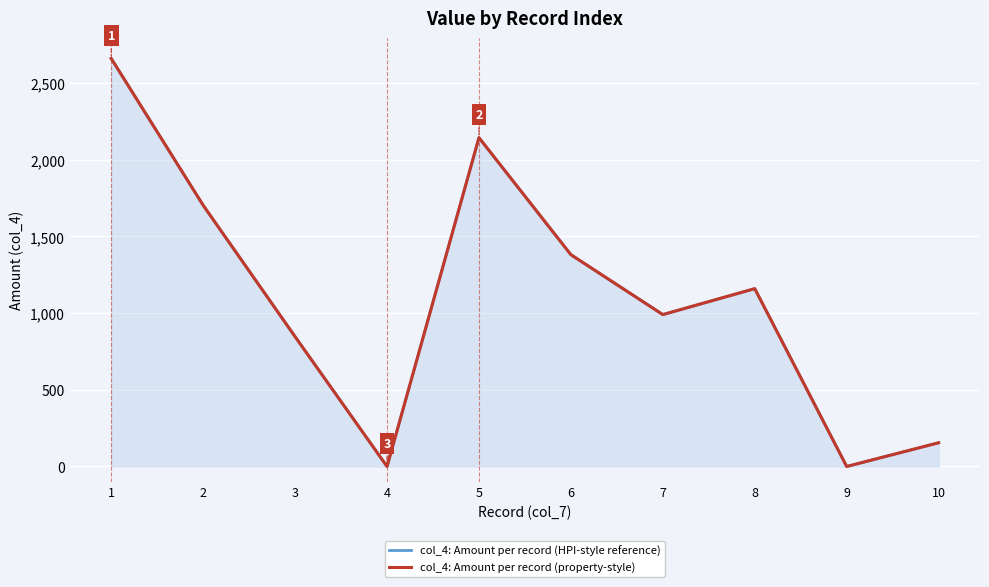

How many values in col_4: Amount per record (HPI-style reference) are above zero?

8